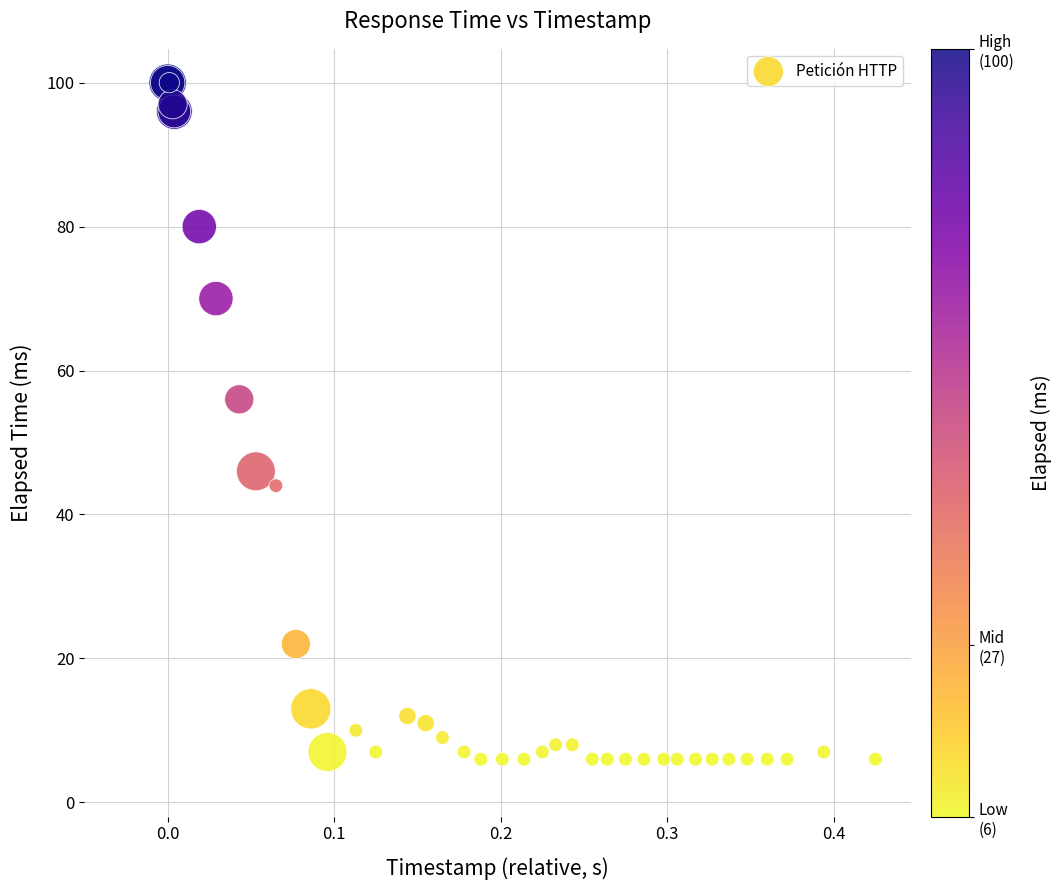

What Y value in the scatter plot is closest to 53?

56